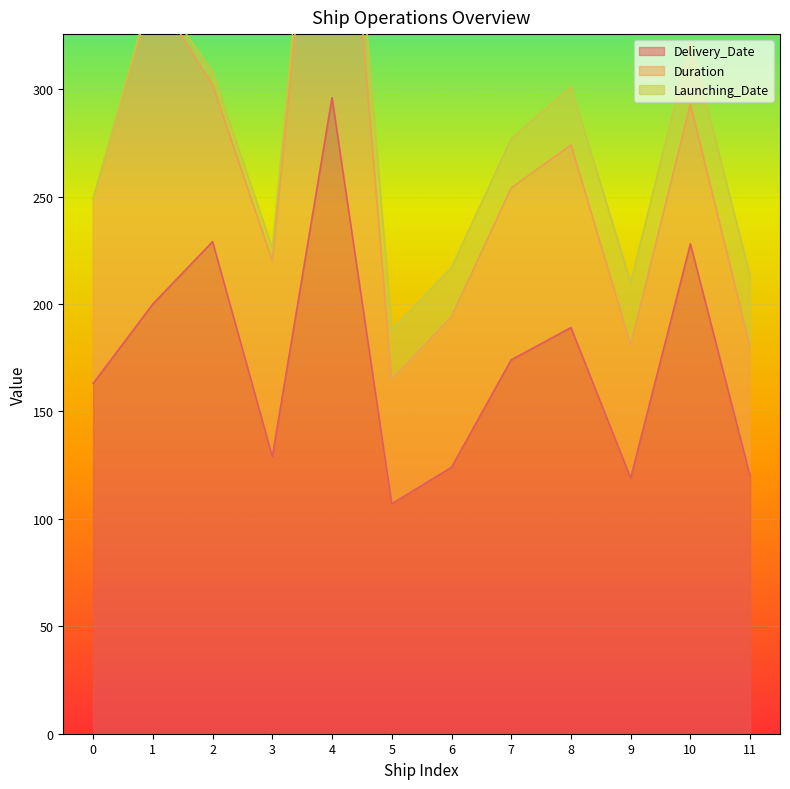

Between 6 and 11, which series saw the biggest shift?

Duration